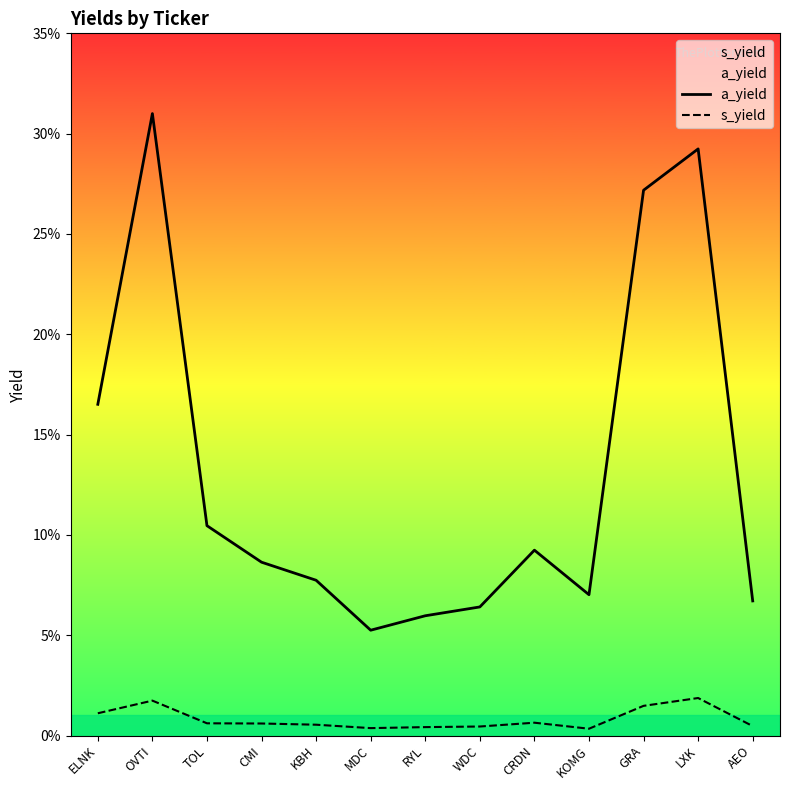

Where is the first local maximum for s_yield?

OVTI